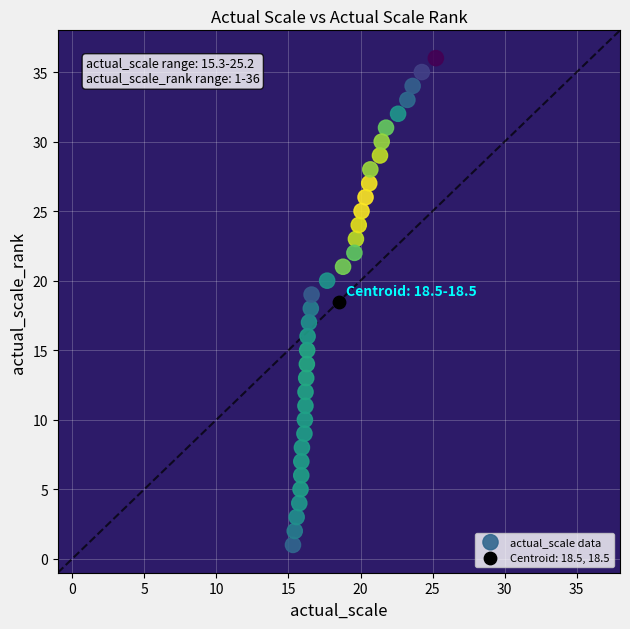

What are all the series names shown in the legend?

actual_scale data, Centroid: 18.5, 18.5